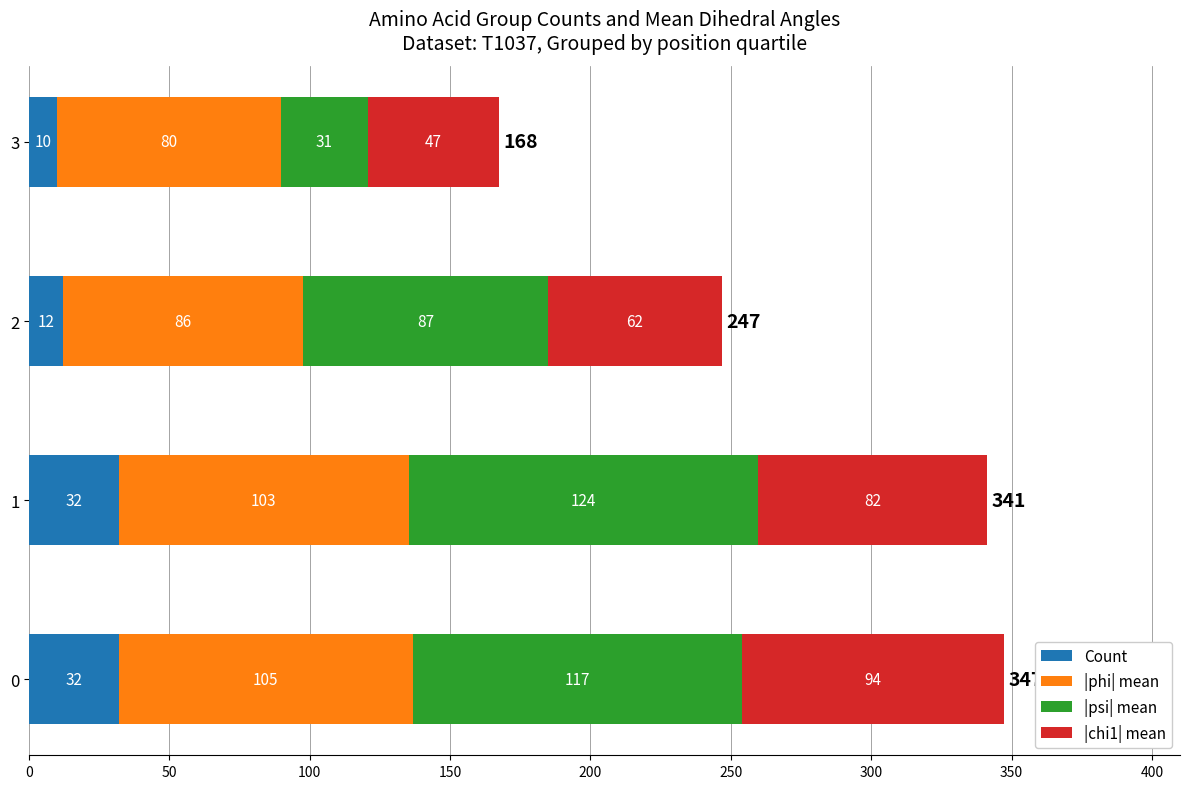

What is the maximum value for Count?

32.0